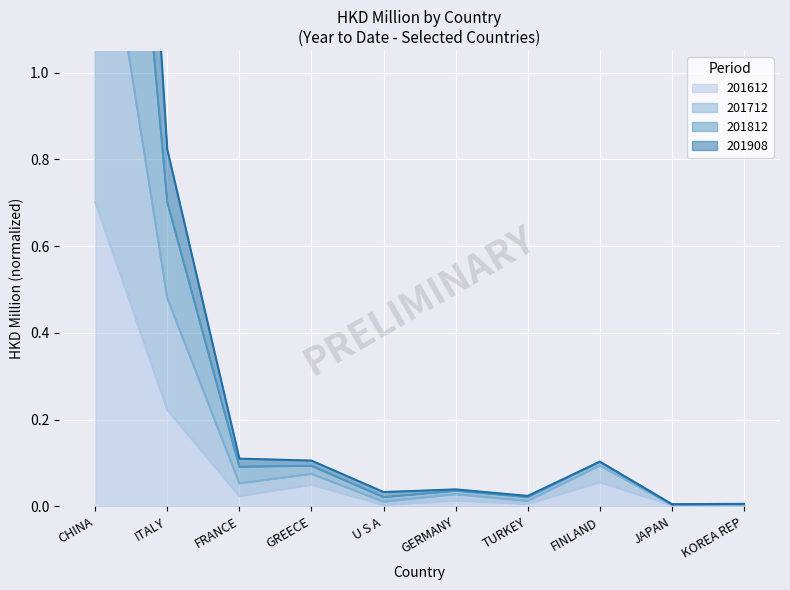

The 201612 series shows 0.0 at KOREA REP. True or false?

True